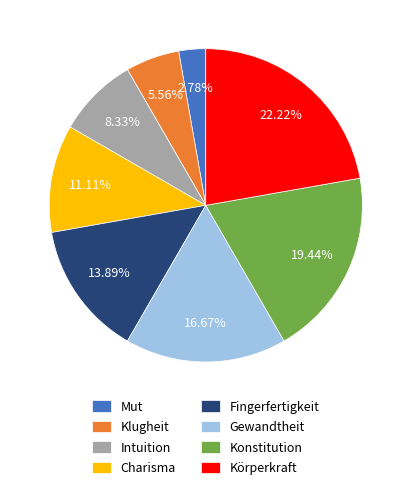

Which category has the smallest portion of the pie?

Mut